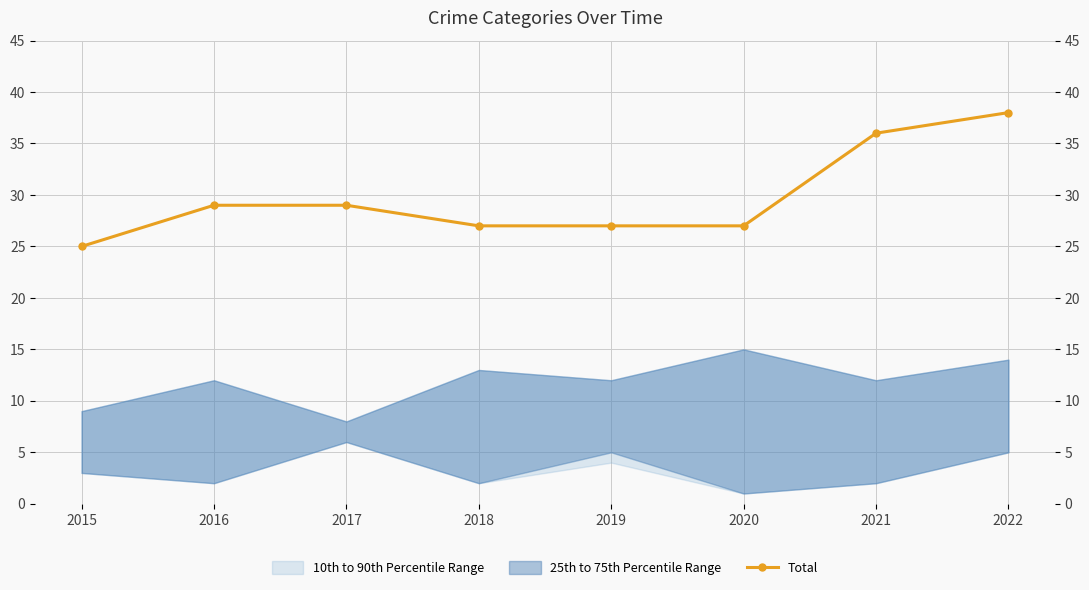

Does the chart display data point markers on the line(s)?

Yes